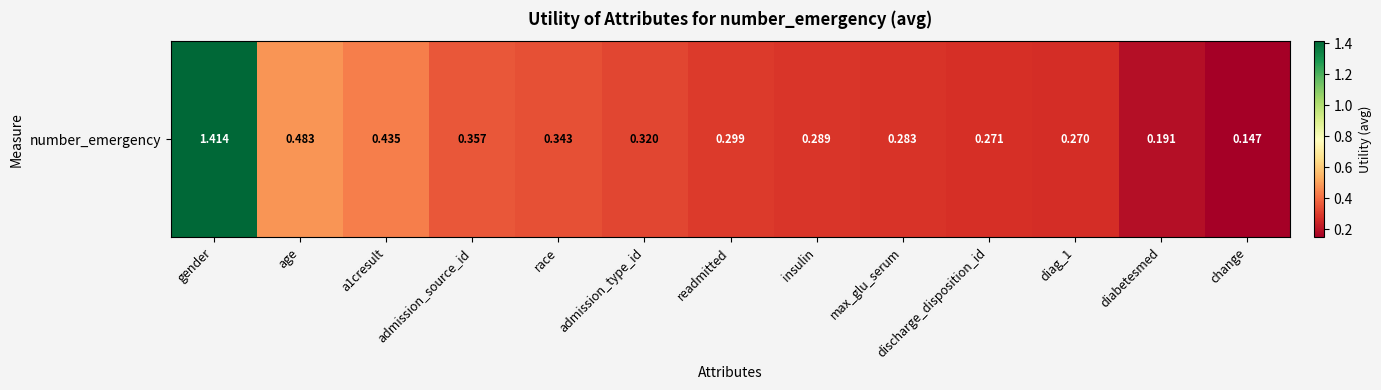

At which category does the chart reach its minimum across all series?

change